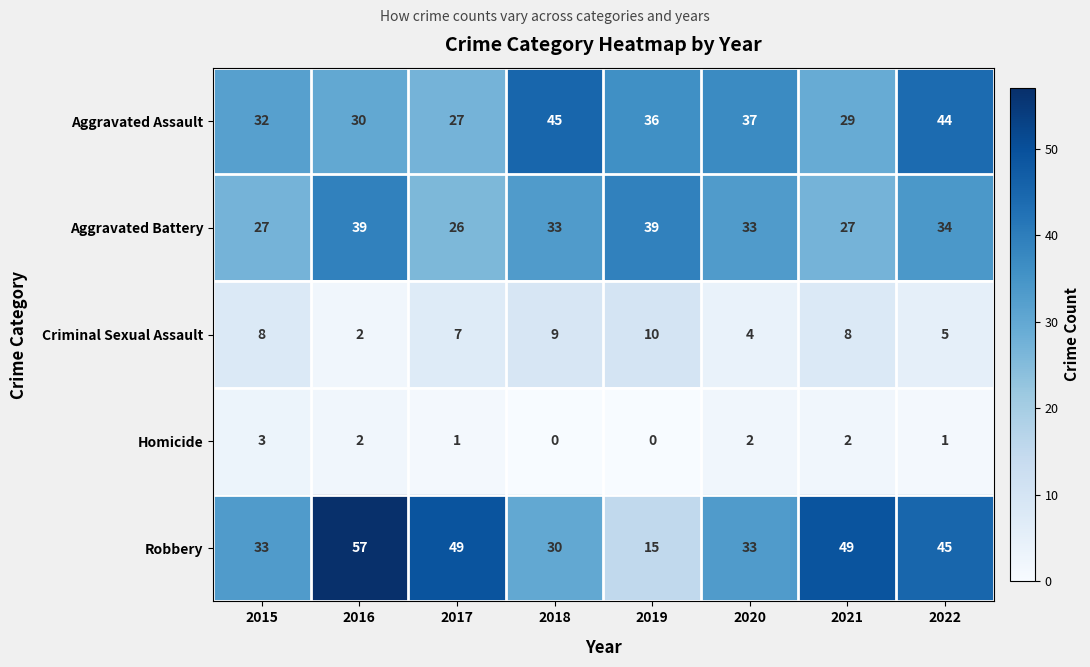

True or false: Aggravated Battery has a value of 34 at 2022.

True